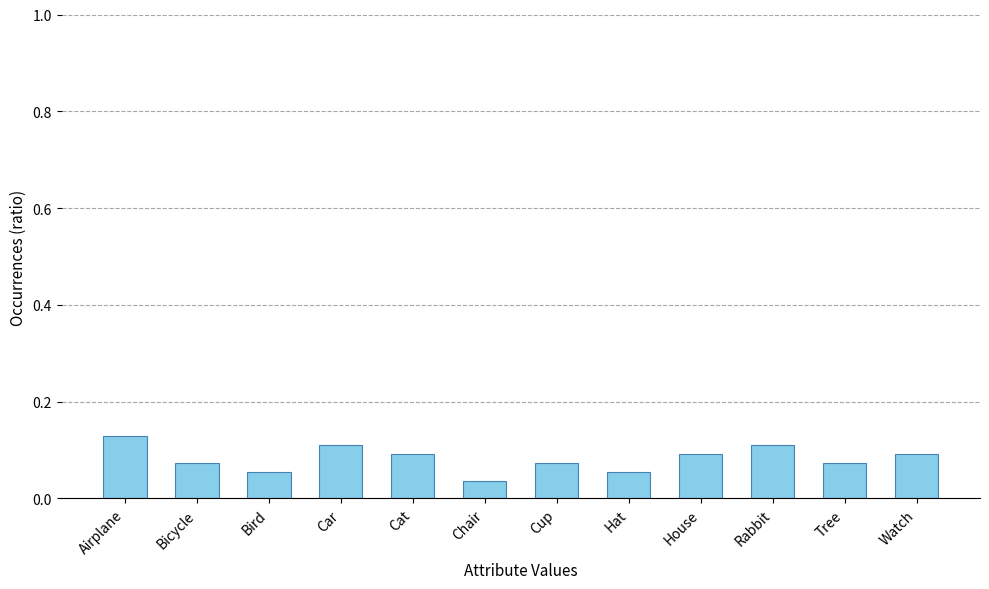

The chart shows a value of 0.1 at Watch. True or false?

True